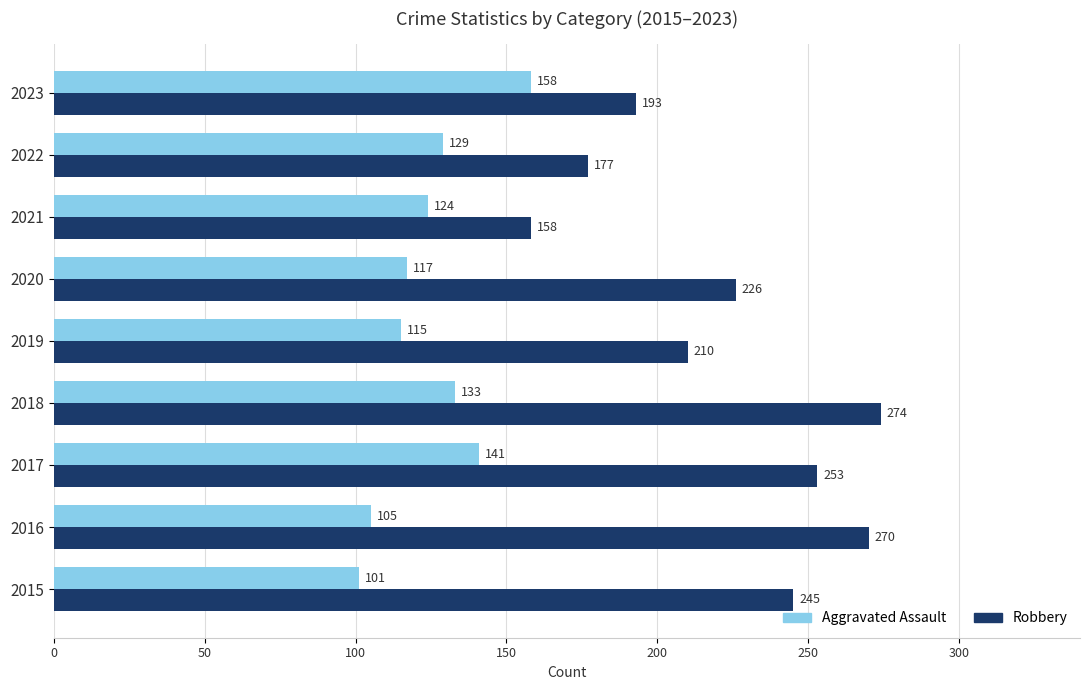

What is the highest value of the Aggravated Assault series?

158